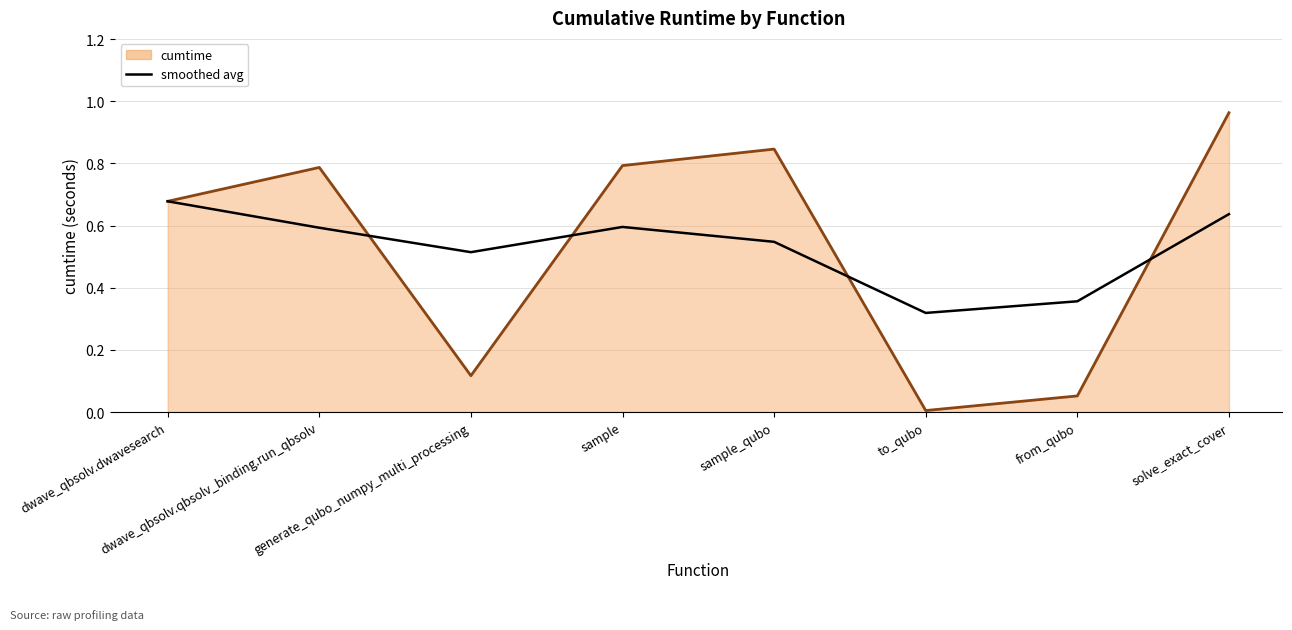

List the labels in order of cumtime (line) value, largest first.

solve_exact_cover, sample_qubo, sample, dwave_qbsolv.qbsolv_binding.run_qbsolv, dwave_qbsolv.dwavesearch, generate_qubo_numpy_multi_processing, from_qubo, to_qubo